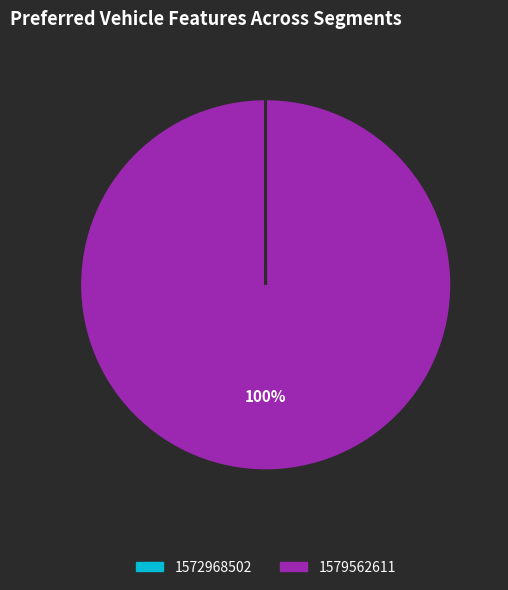

To the nearest percent, what is the difference between the largest and smallest slice percentages?

100%